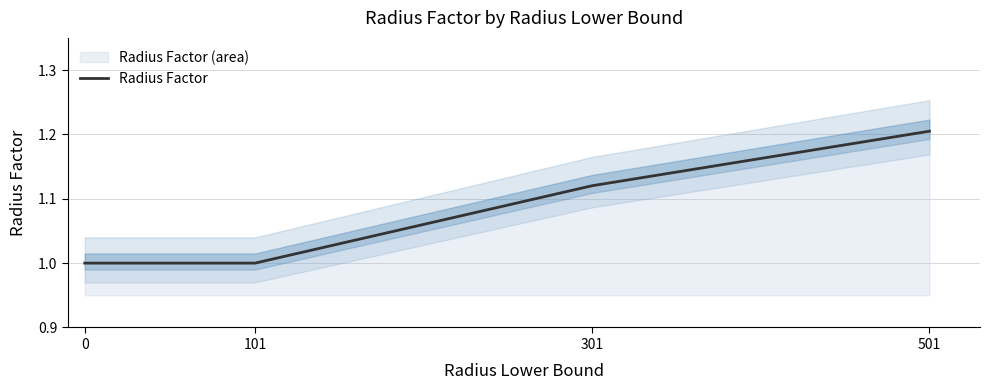

Between 301 and 101, which is larger?

301